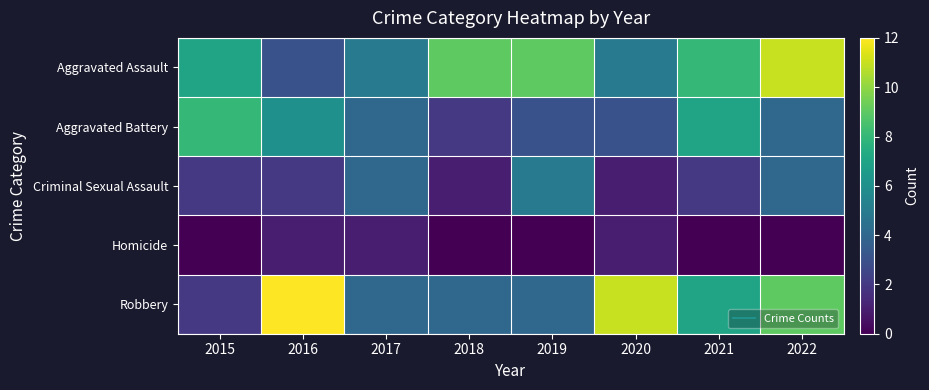

Rank the series at 2018 from highest to lowest value.

Aggravated Assault, Robbery, Aggravated Battery, Criminal Sexual Assault, Homicide